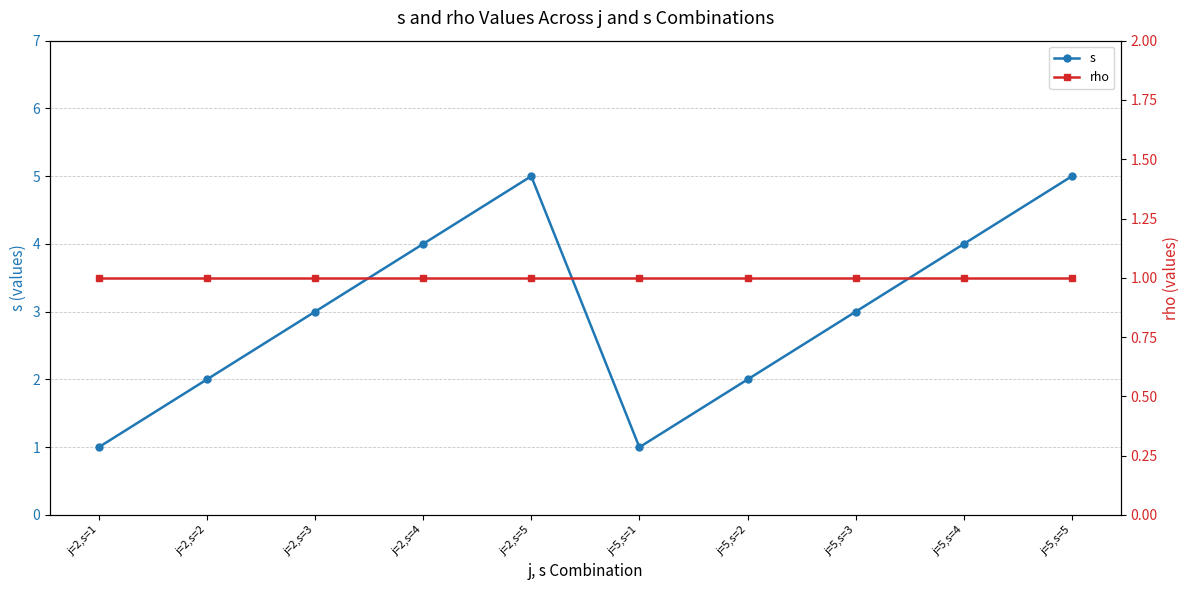

Which series has the largest total across all categories?

s